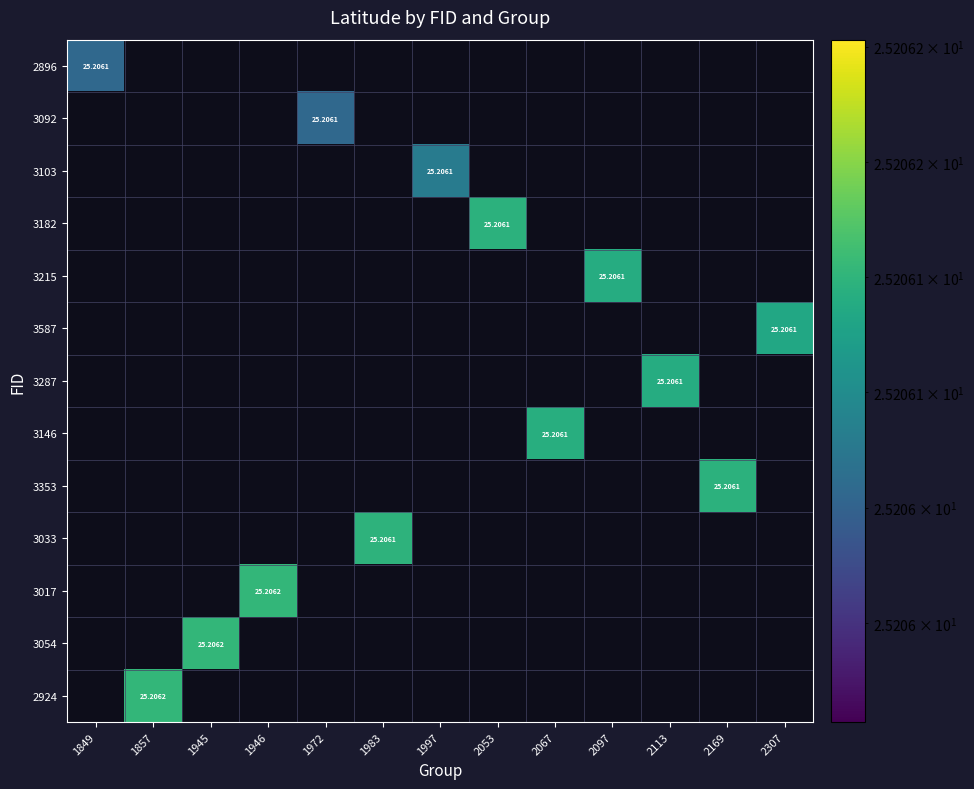

What is the minimum value shown in the chart?

25.2